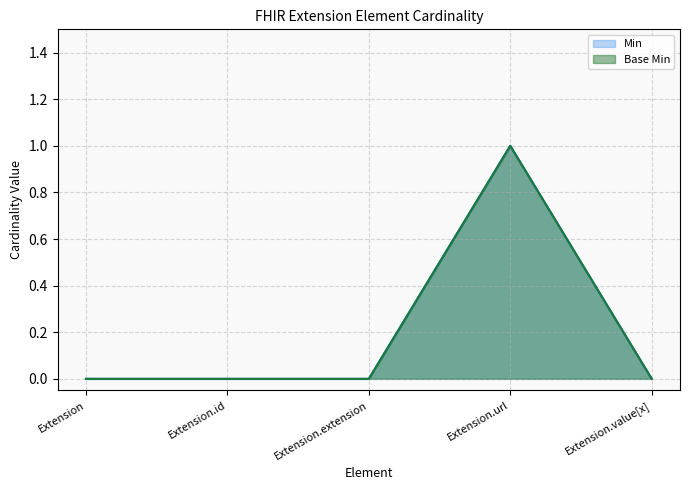

Reading left to right, what are all the values shown in this chart?

Min: Extension=0	Extension.id=0	Extension.extension=0	Extension.url=1	Extension.value[x]=0
Base Min: Extension=0	Extension.id=0	Extension.extension=0	Extension.url=1	Extension.value[x]=0